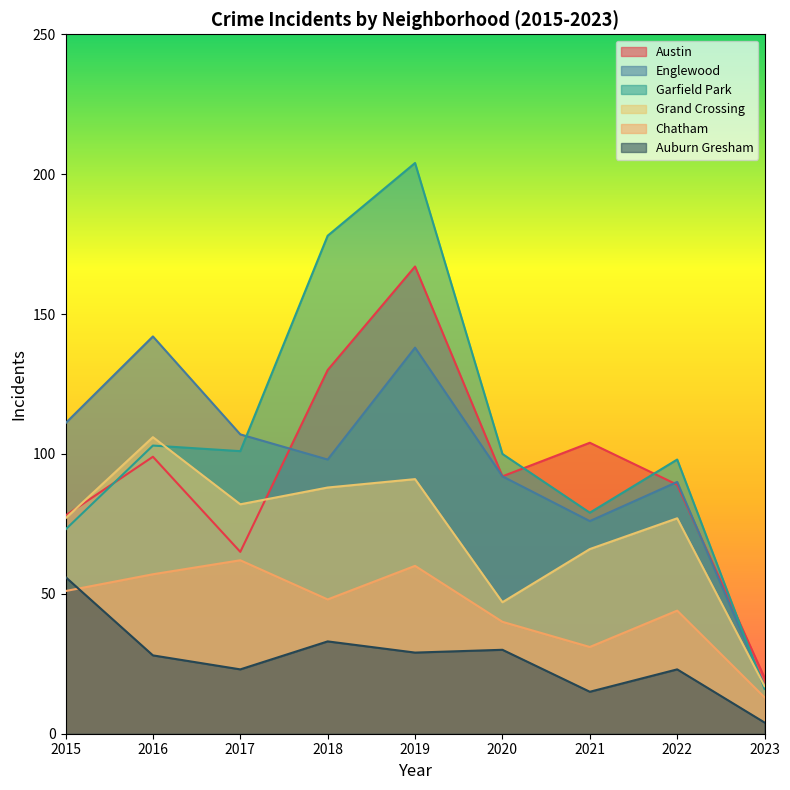

What are all the series names shown in the legend?

Austin, Englewood, Garfield Park, Grand Crossing, Chatham, Auburn Gresham